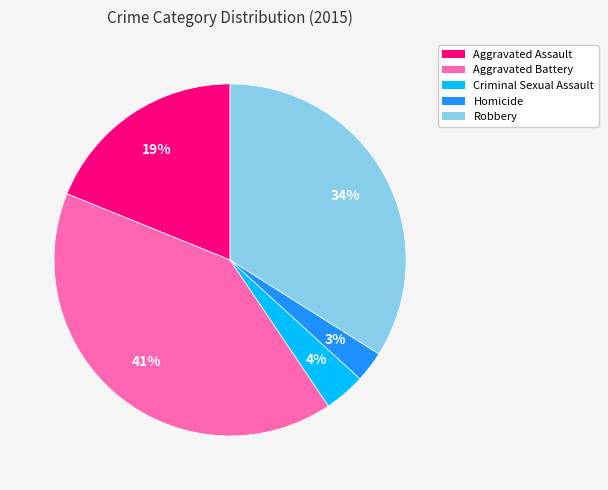

True or false: Homicide accounts for 3% of the total.

True